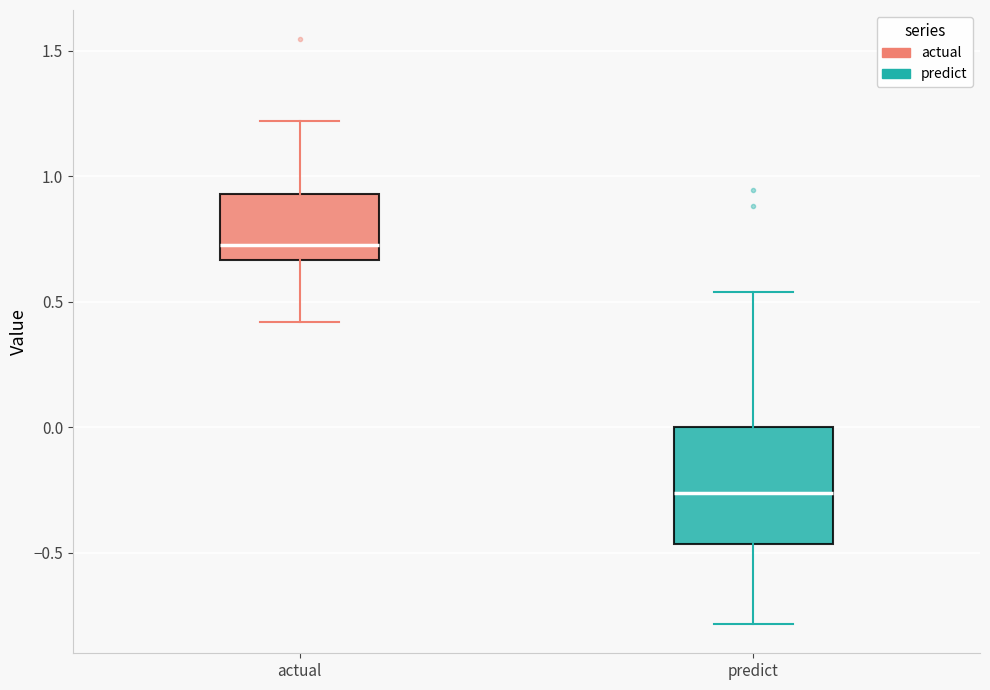

Reading left to right, read every box against the y-axis: the position of its median line, the range the box covers, and the ends of its whiskers. The values are not printed on the chart, so give them approximately, as read against the axis.

actual: median 0.75, box 0.65 to 0.95, whiskers 0.40 to 1.20
predict: median -0.25, box -0.45 to 0.00, whiskers -0.80 to 0.55